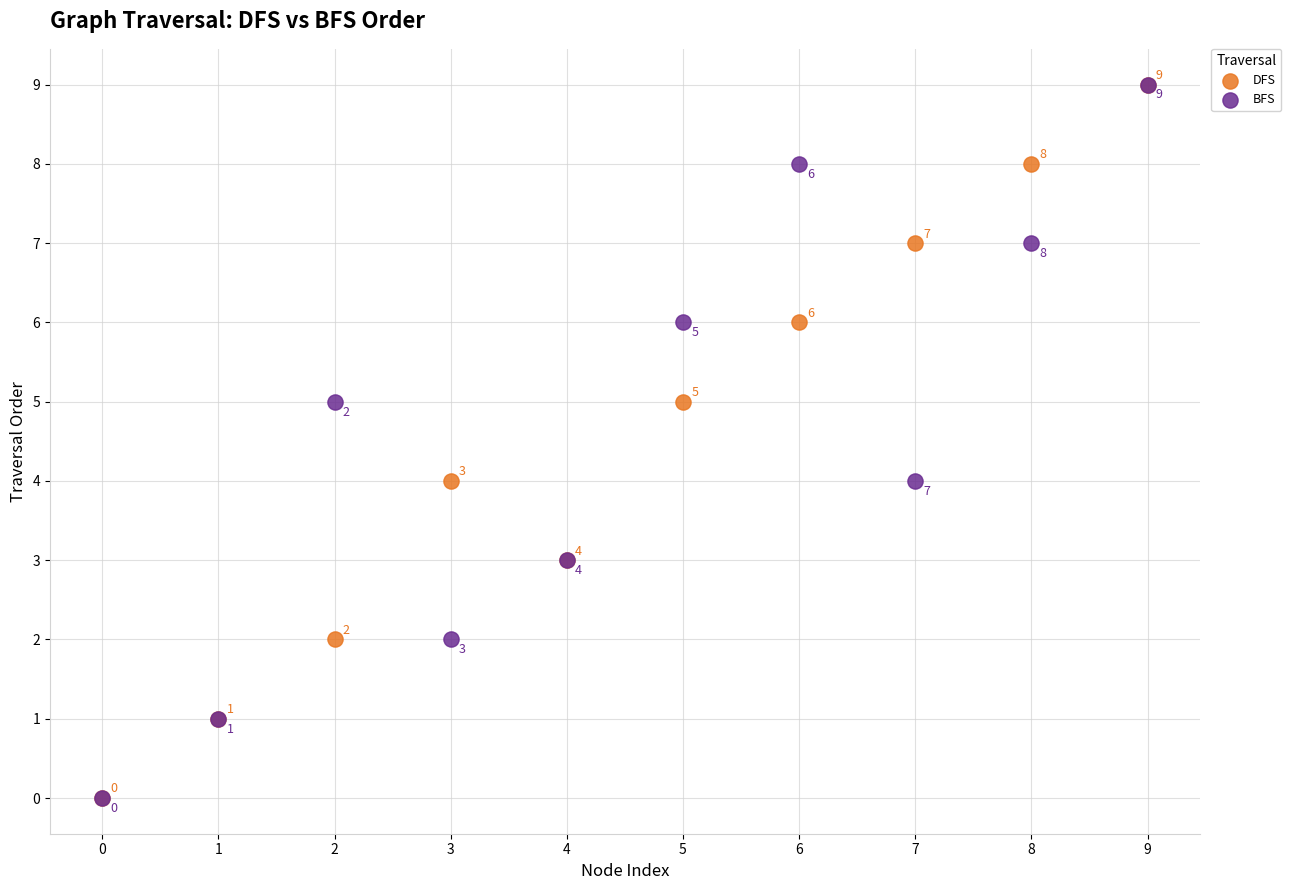

In the DFS series, what Y value is closest to 4?

4